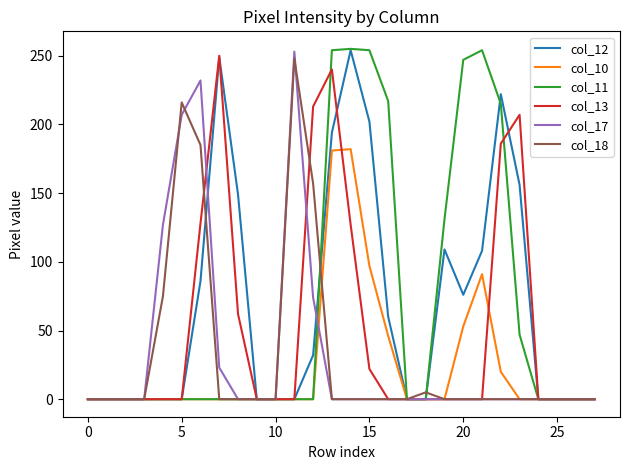

What is the maximum value for col_13?

250